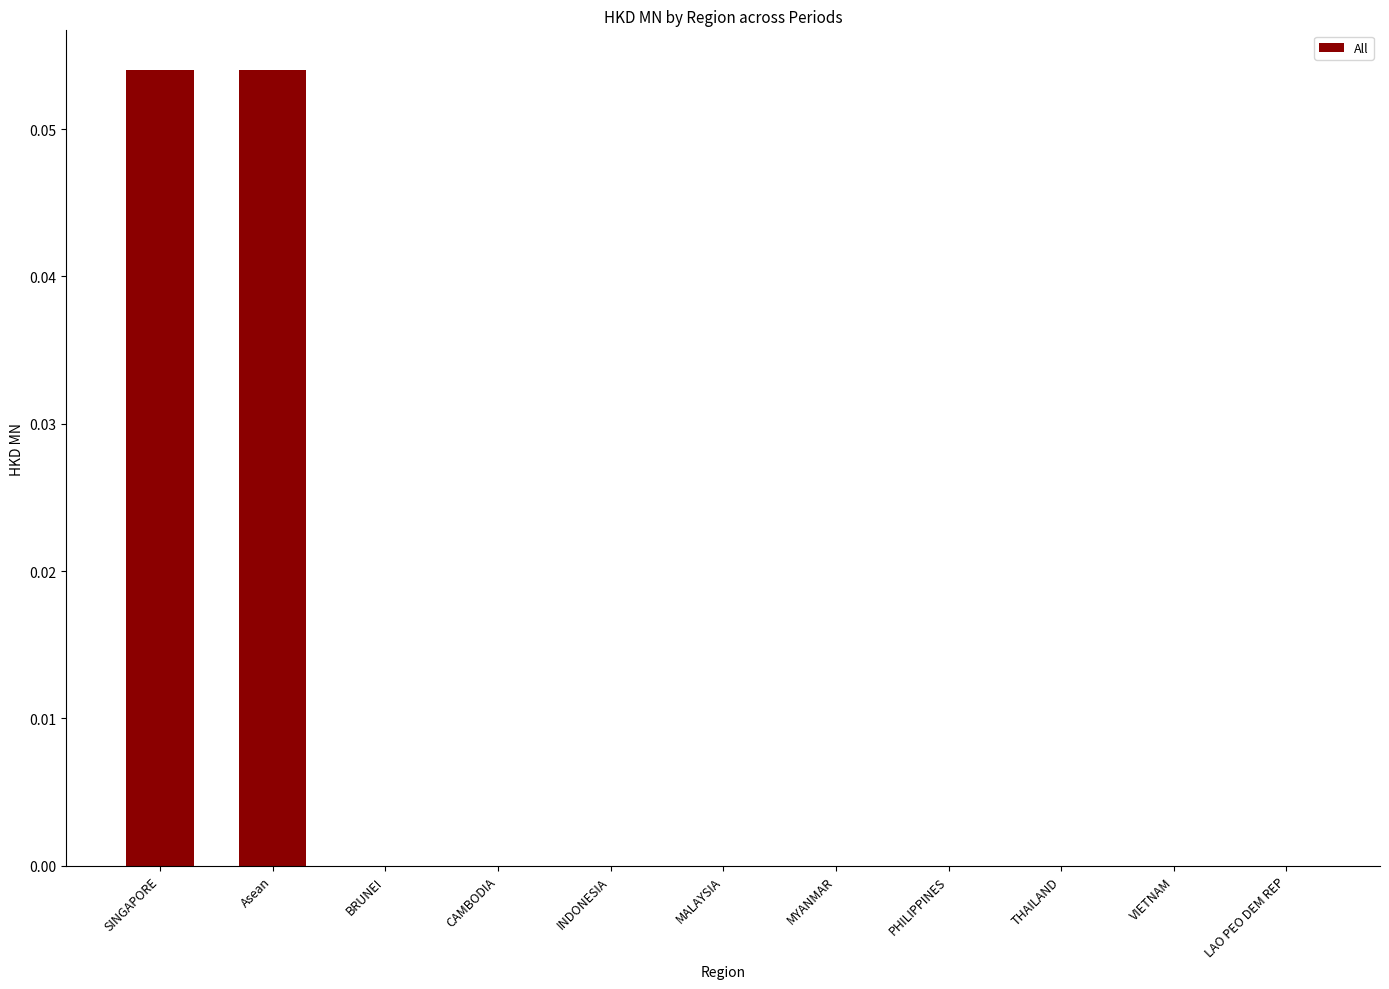

The chart shows a value of 0.0 at INDONESIA. True or false?

True